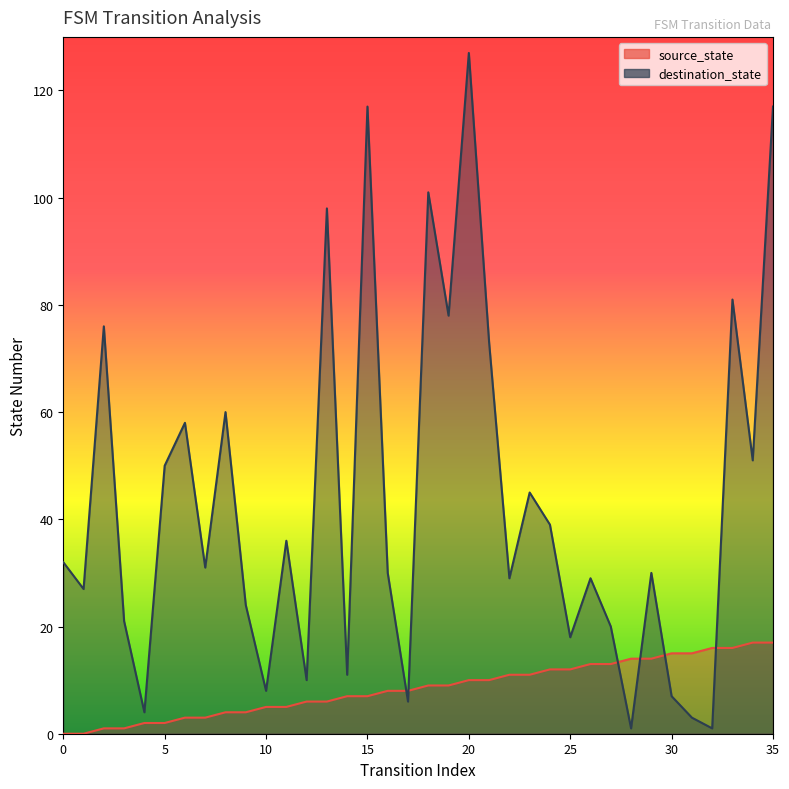

What is the total value across all series at 34?

68